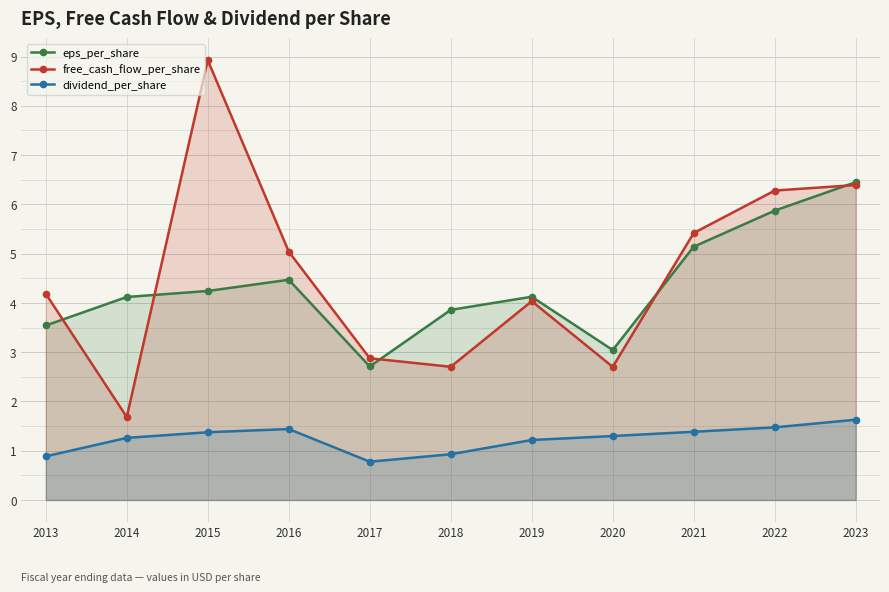

True or false: free_cash_flow_per_share has a value of 2.7 at 2021.

False